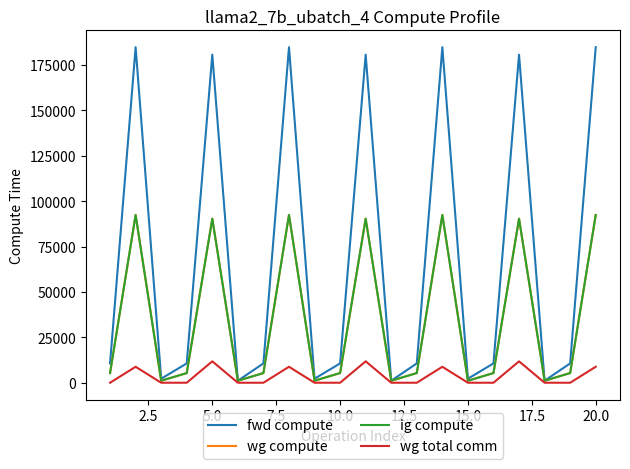

Does the chart display data point markers on the line(s)?

No